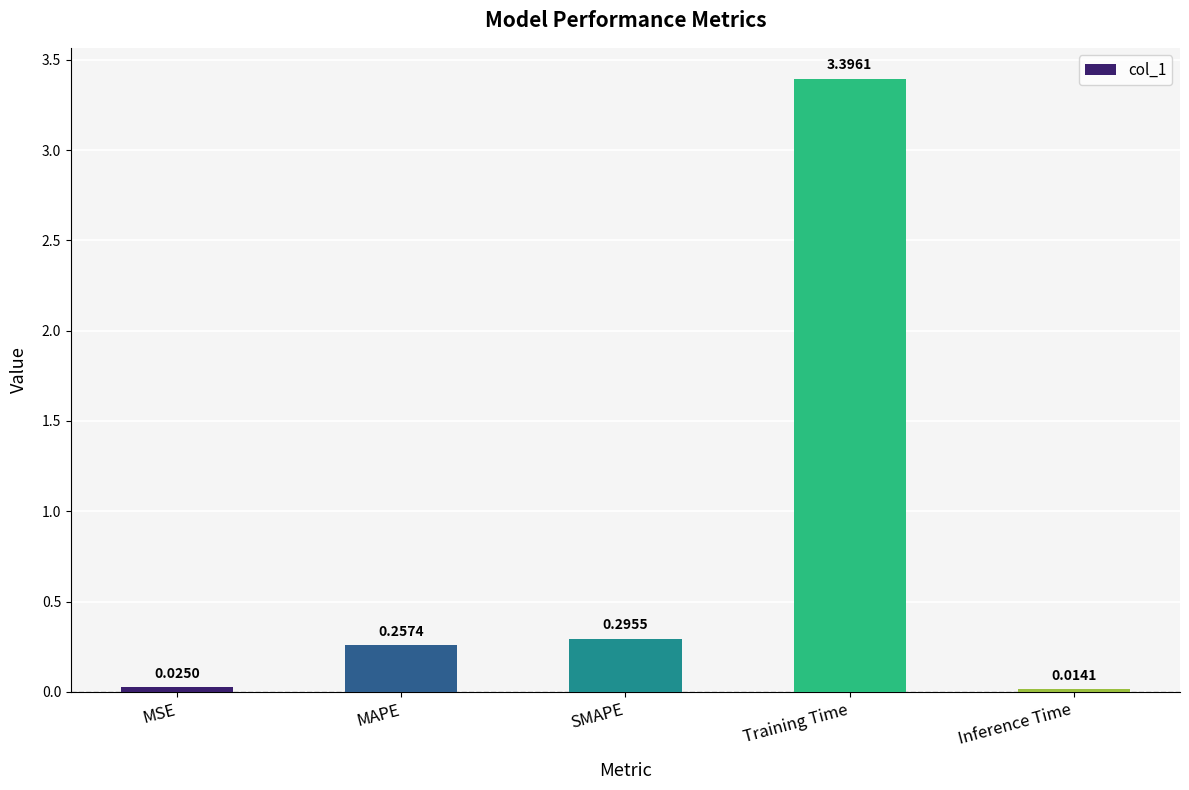

At which category does the chart reach its minimum across all series?

Inference Time